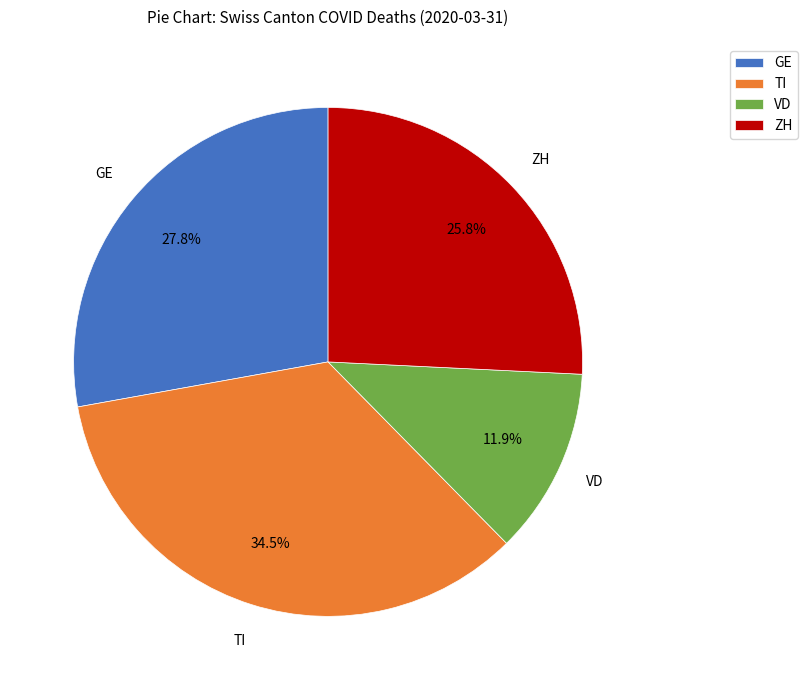

To the nearest percent, what is the difference between the GE and VD slice percentages?

16%